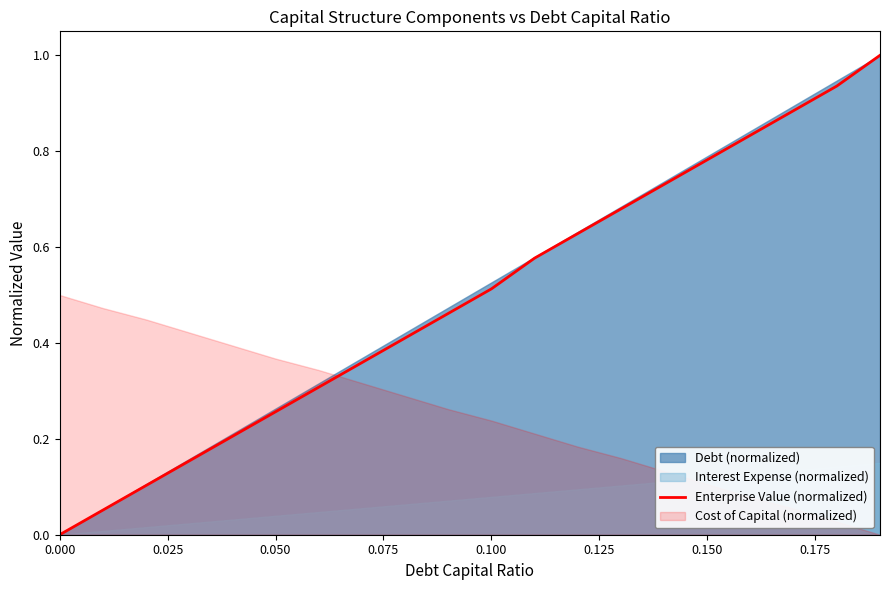

Is it true that Enterprise Value (normalized) equals 1.3 at 0.150?

False